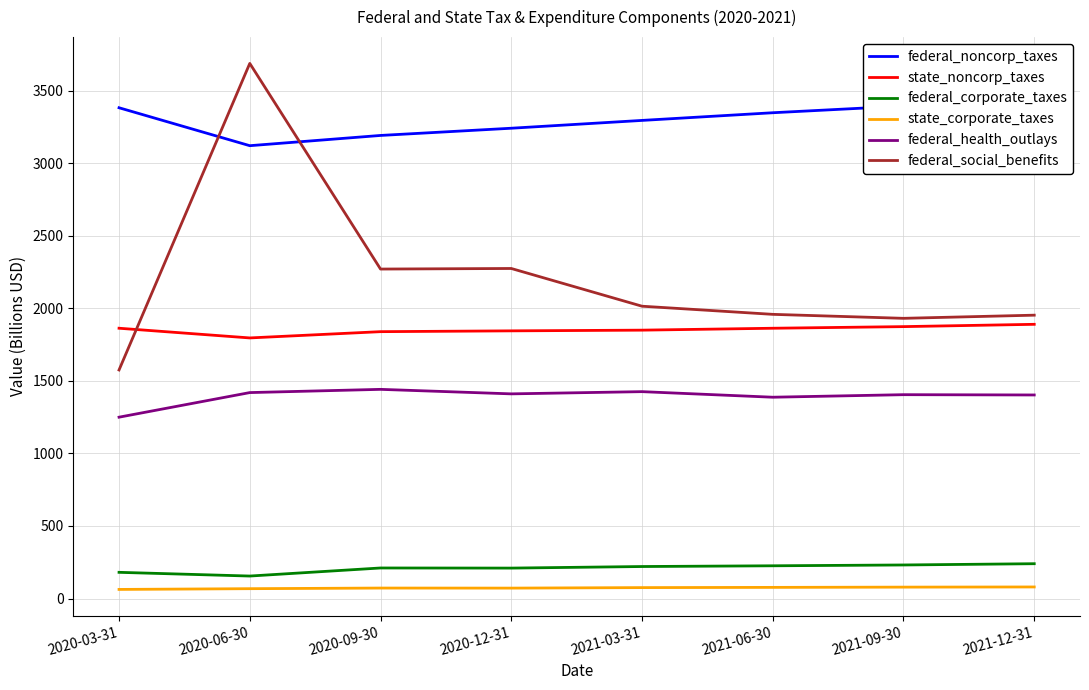

Rank the series by their maximum value, from lowest to highest.

state_corporate_taxes, federal_corporate_taxes, federal_health_outlays, state_noncorp_taxes, federal_noncorp_taxes, federal_social_benefits